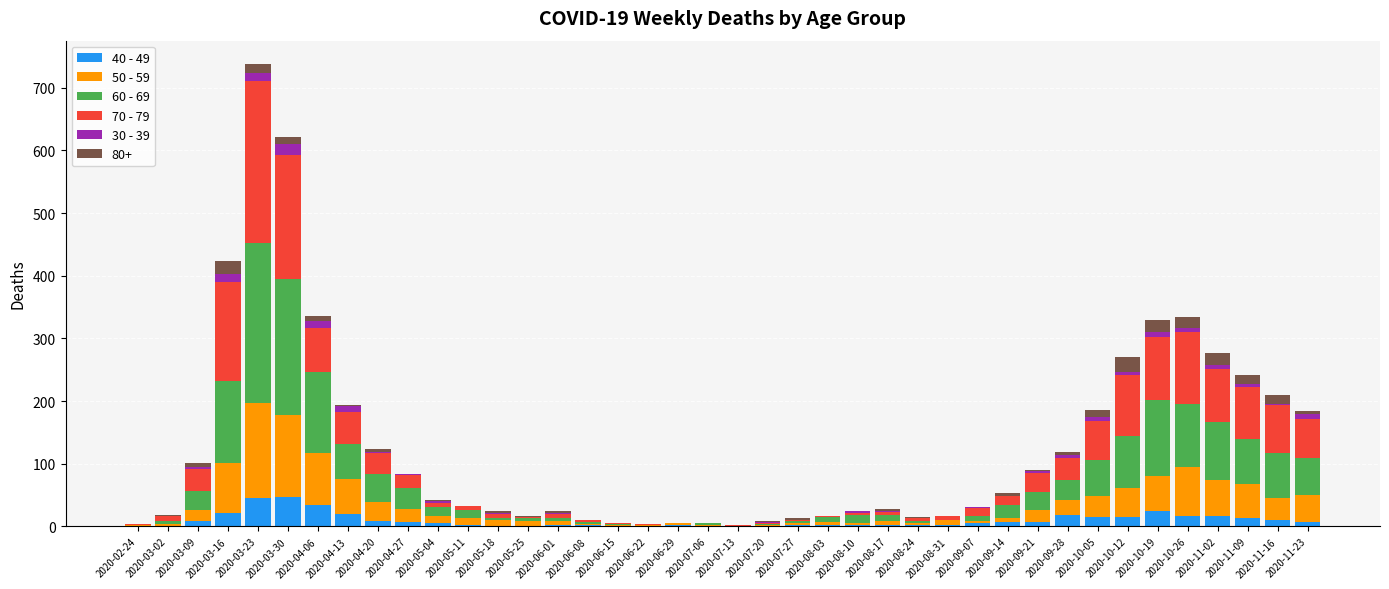

True or false: 40 - 49 has a value of 1 at 2020-07-20.

True